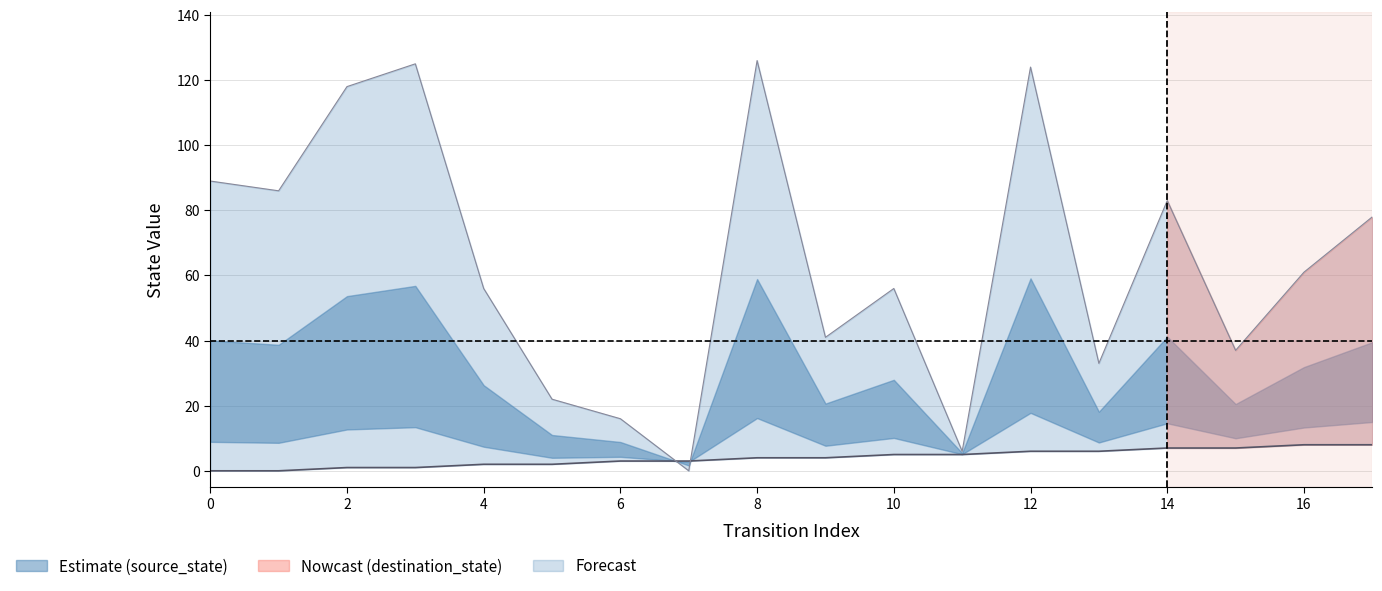

The value of destination_state at 3 is 188. True or false?

False